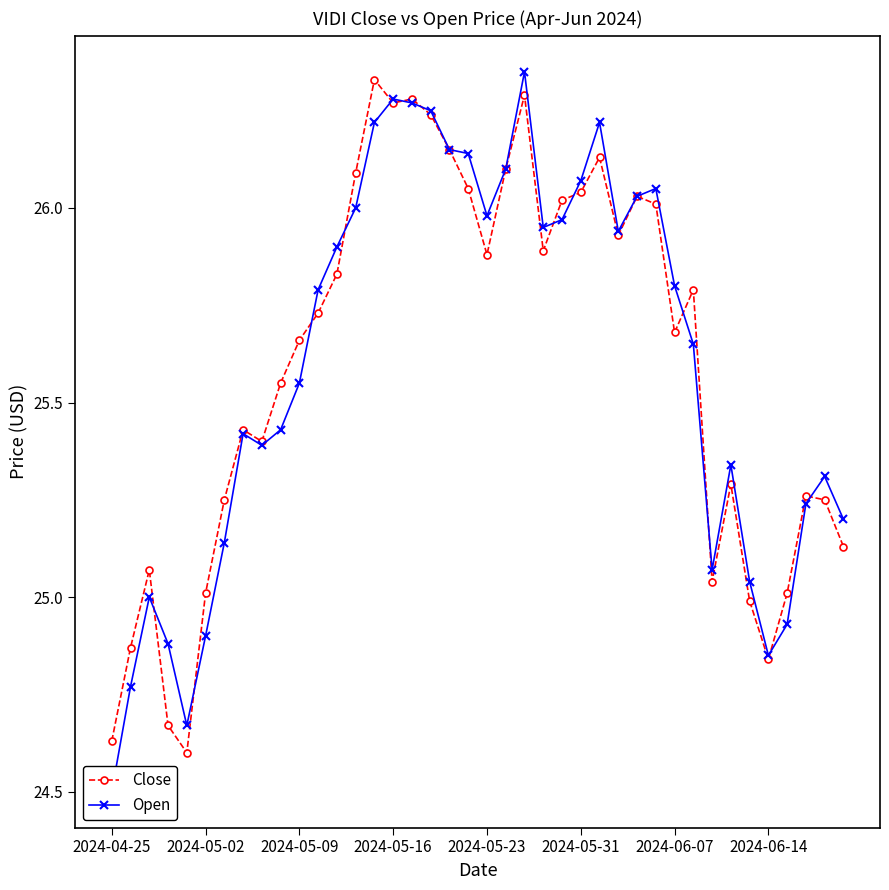

What is the lowest value of the Open series?

24.5